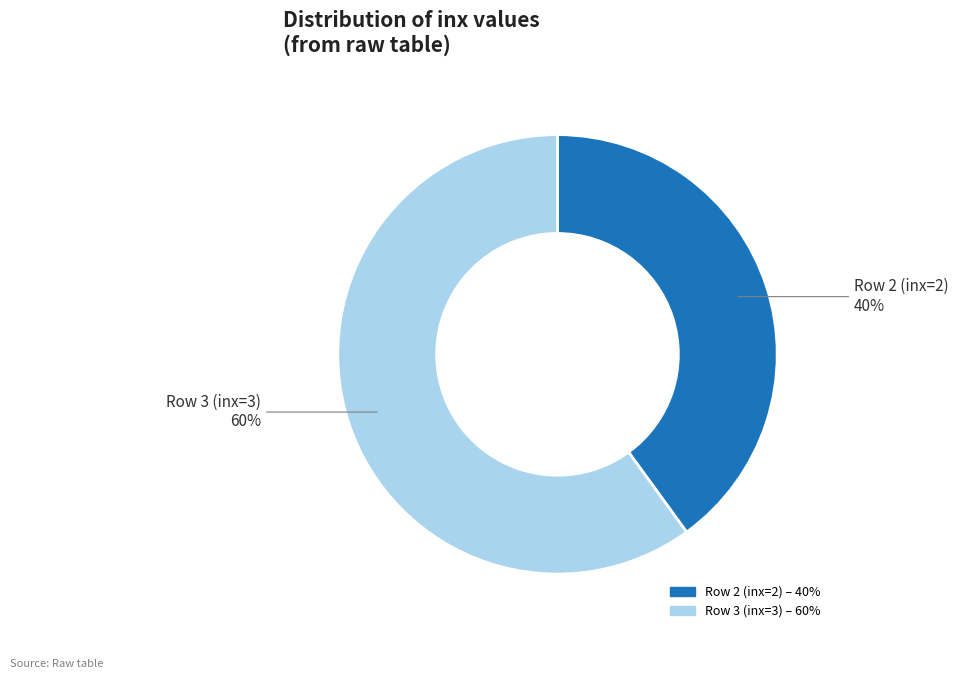

Is it true that Row 3 (inx=3) is 60% of the pie?

True